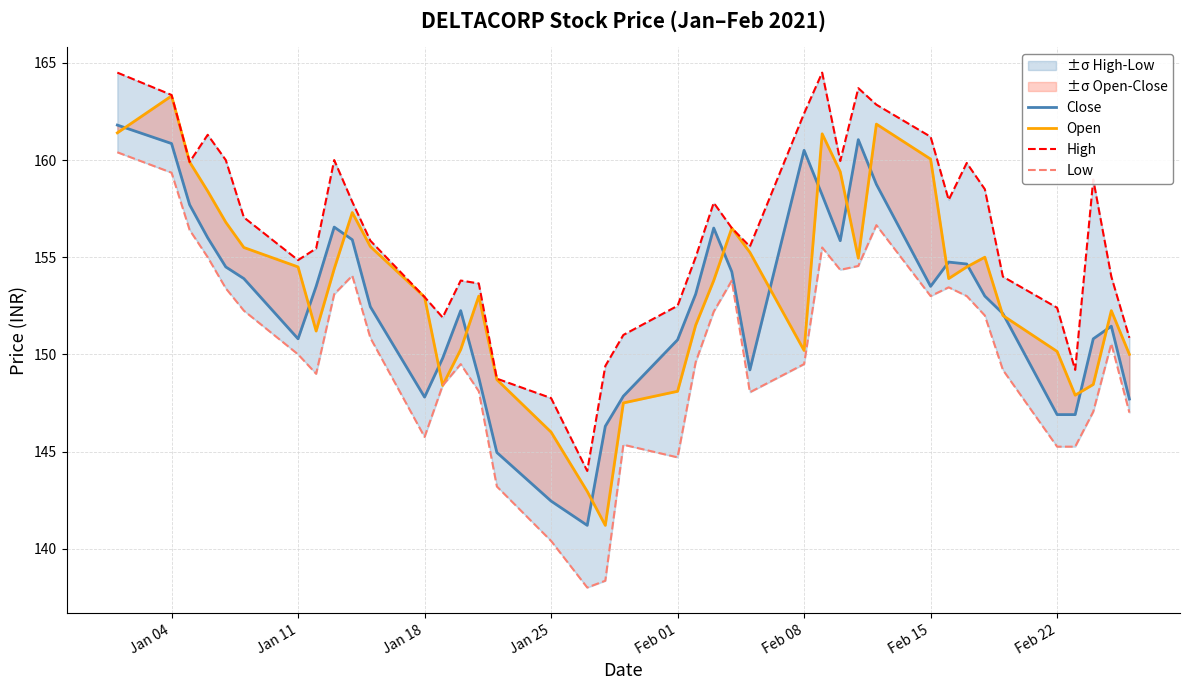

Does the chart display data point markers on the line(s)?

No